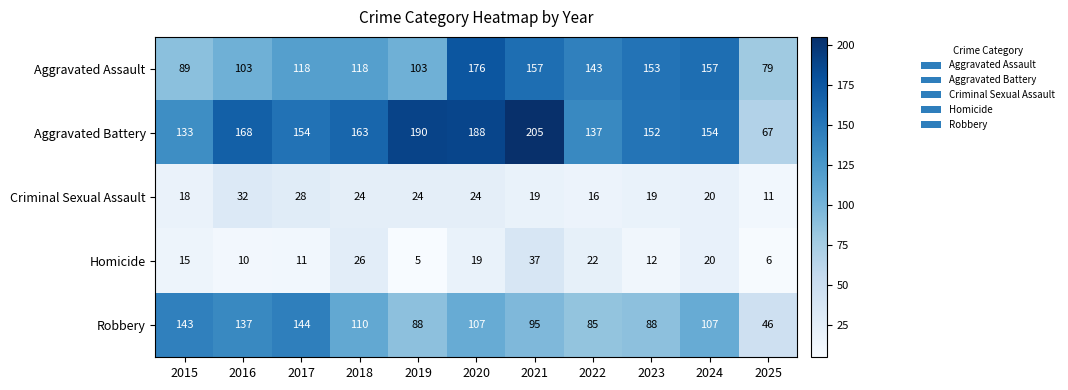

At which label is Criminal Sexual Assault closest to 21?

2024